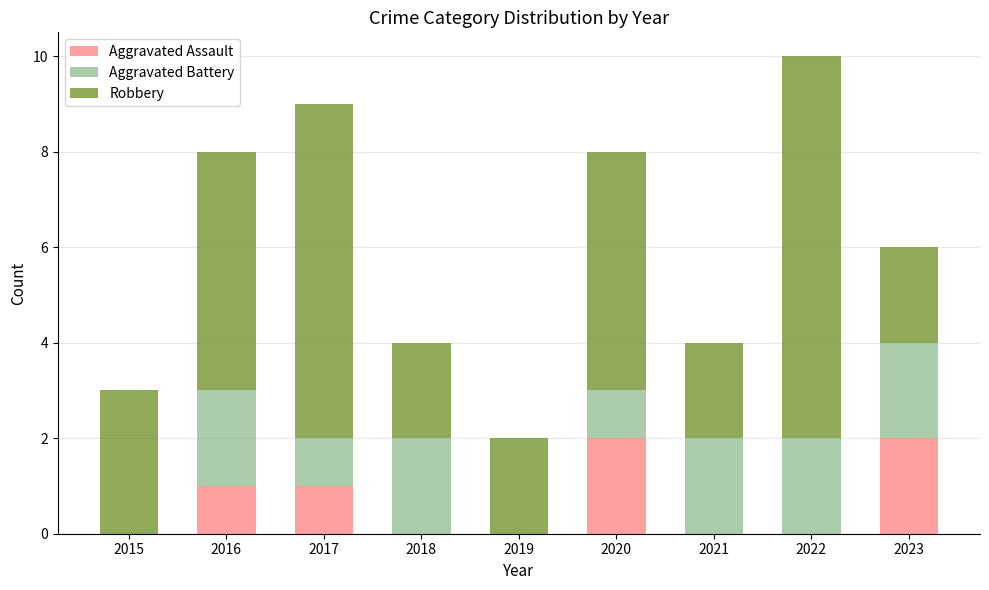

What is the average value of the Aggravated Assault series?

1